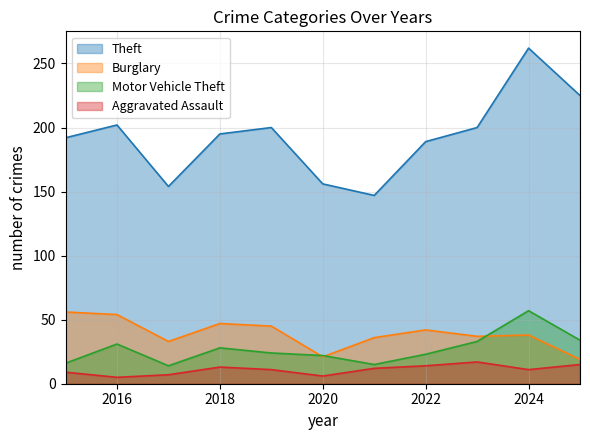

True or false: Burglary has a value of 61 at 2024.

False